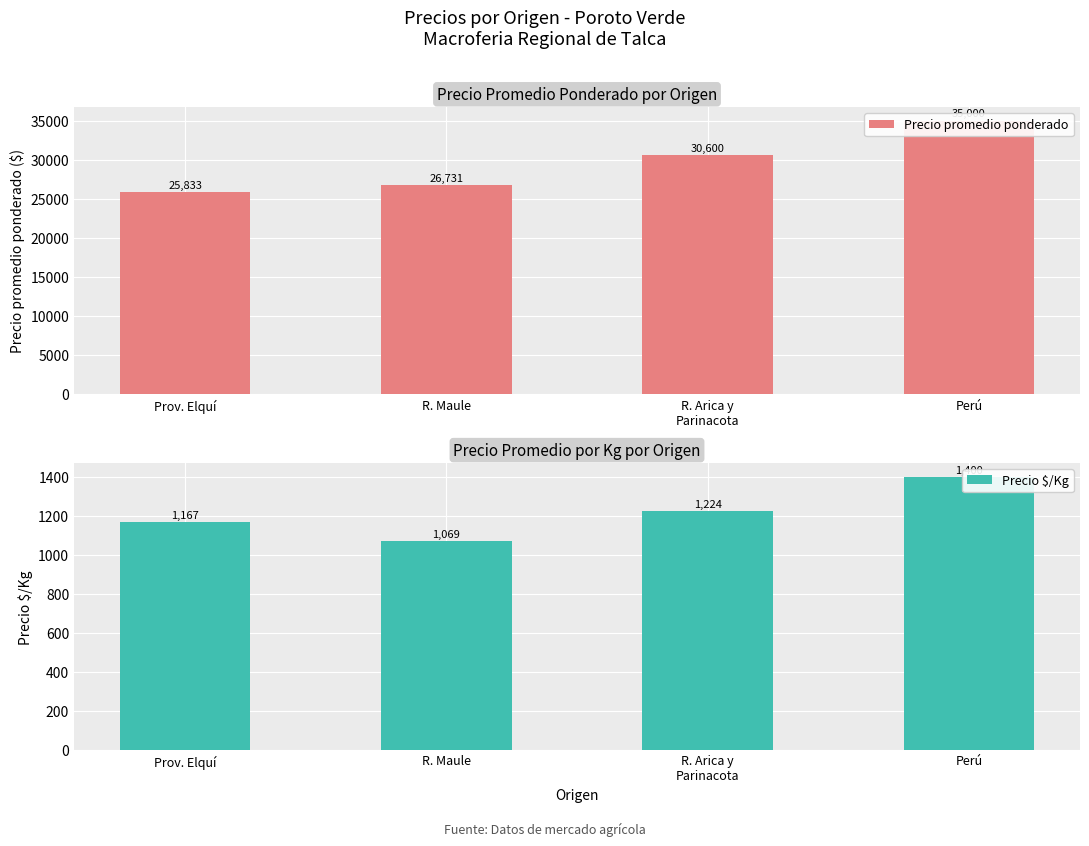

The value of Precio $/Kg at Perú is 2280. True or false?

False